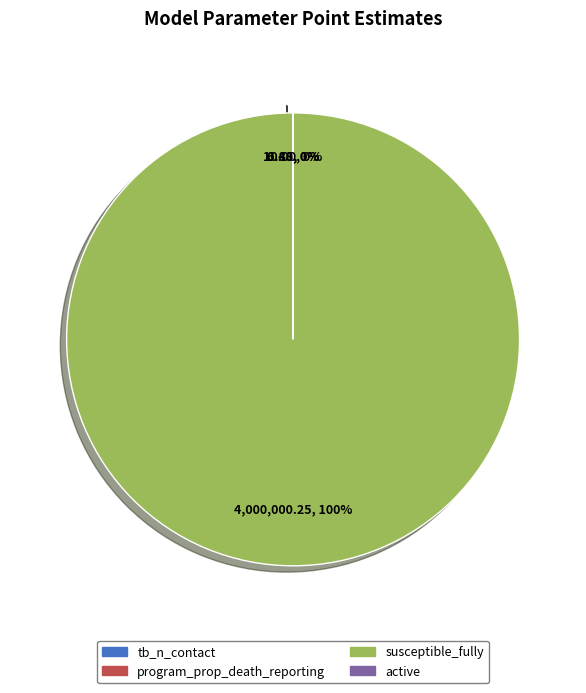

To the nearest percent, what is the difference between the largest and smallest slice percentages?

100%